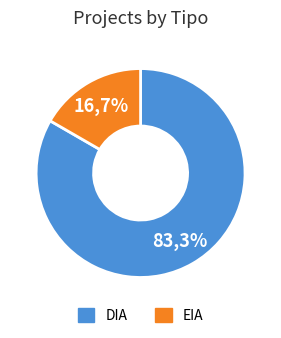

To the nearest percent, what percentage of the pie is DIA?

83%